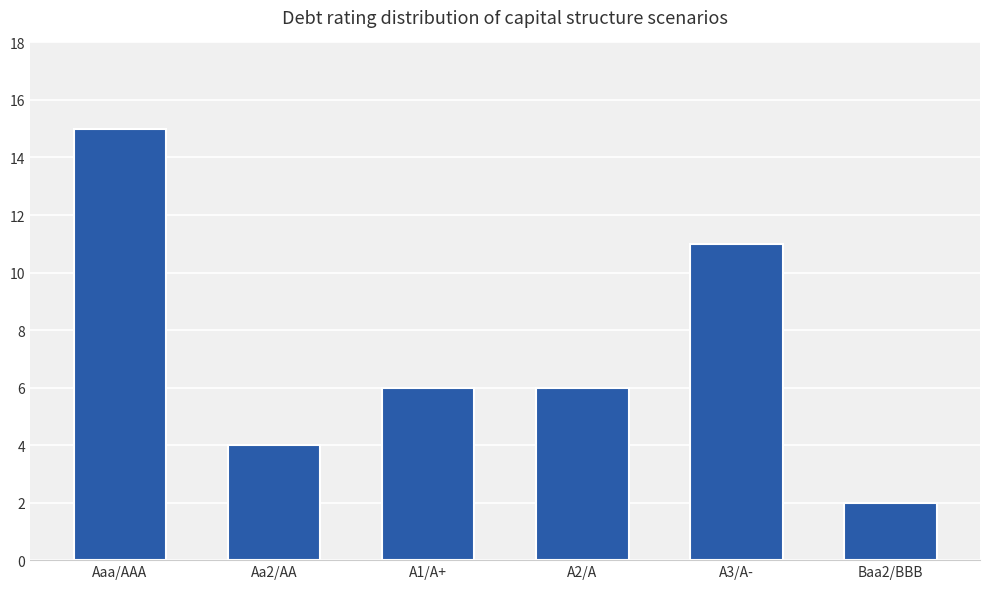

What is the label of the 2nd bar from the left?

Aa2/AA